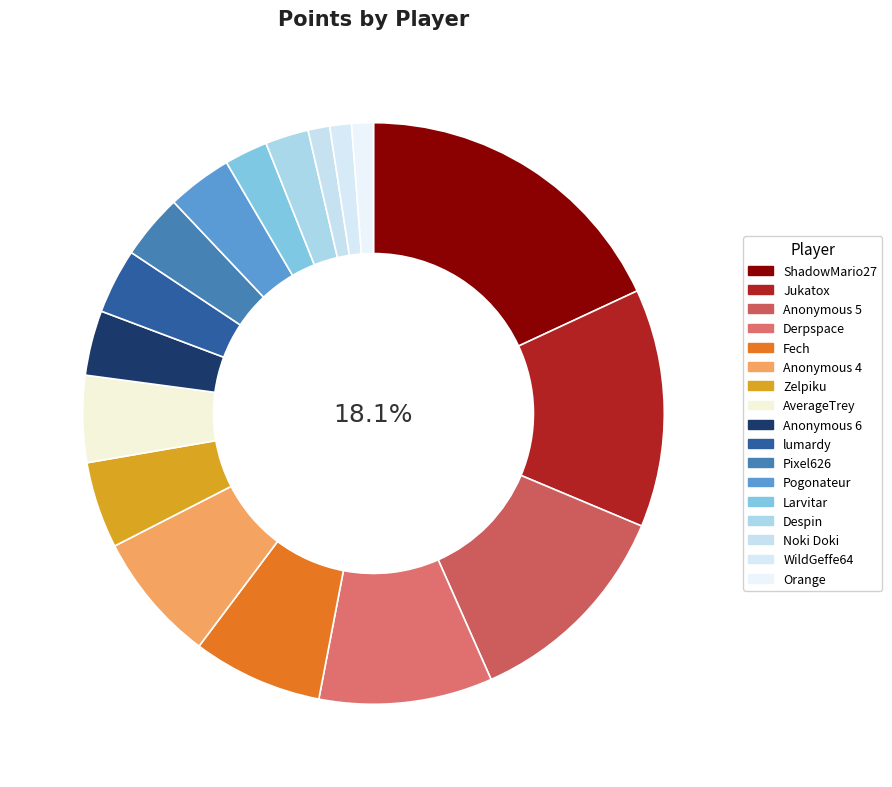

What is the change in value from lumardy to Orange?

-2